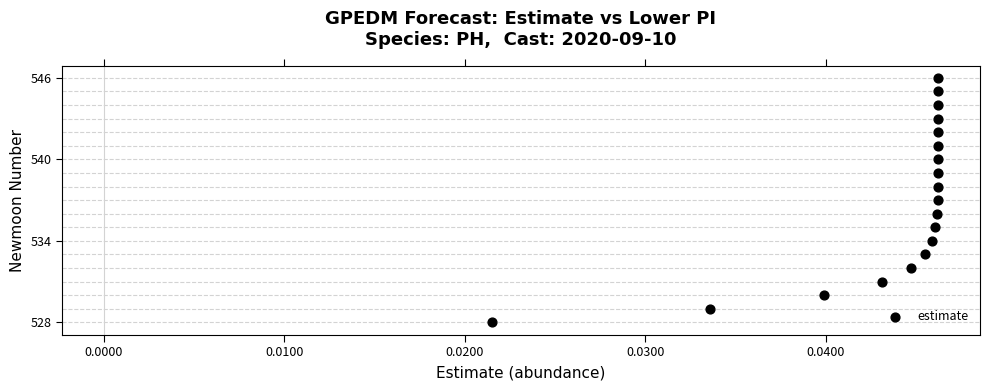

What is the range of Y values (max minus min)?

18